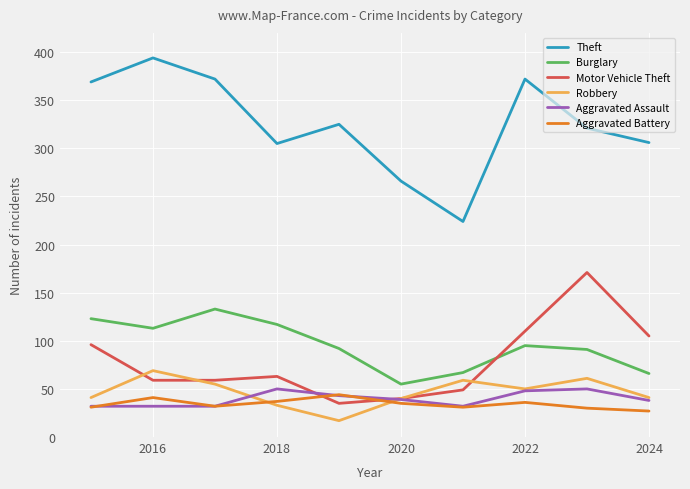

Rank the series by their maximum value, from highest to lowest.

Theft, Motor Vehicle Theft, Burglary, Robbery, Aggravated Assault, Aggravated Battery